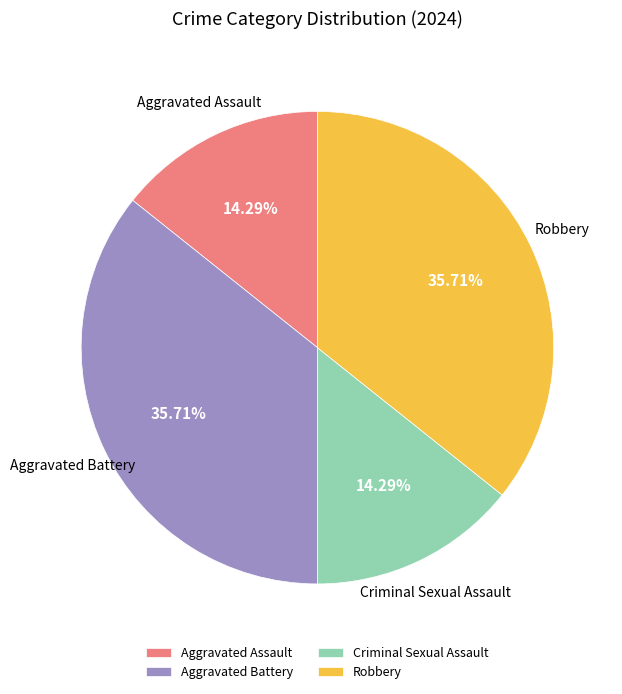

How many slices are in this pie chart?

4